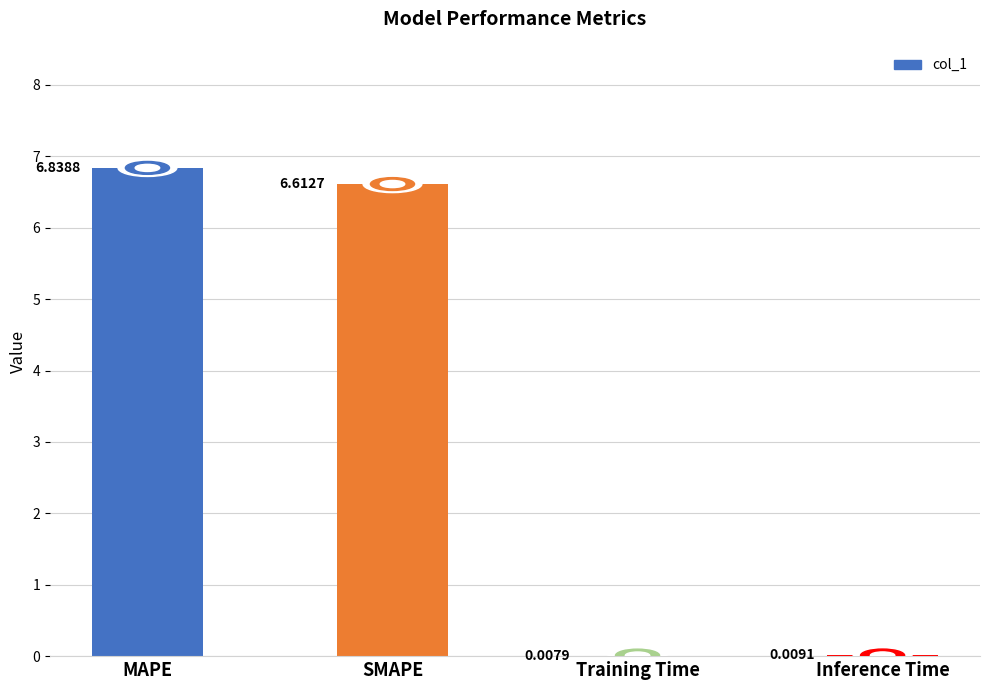

Are the bars horizontal?

No